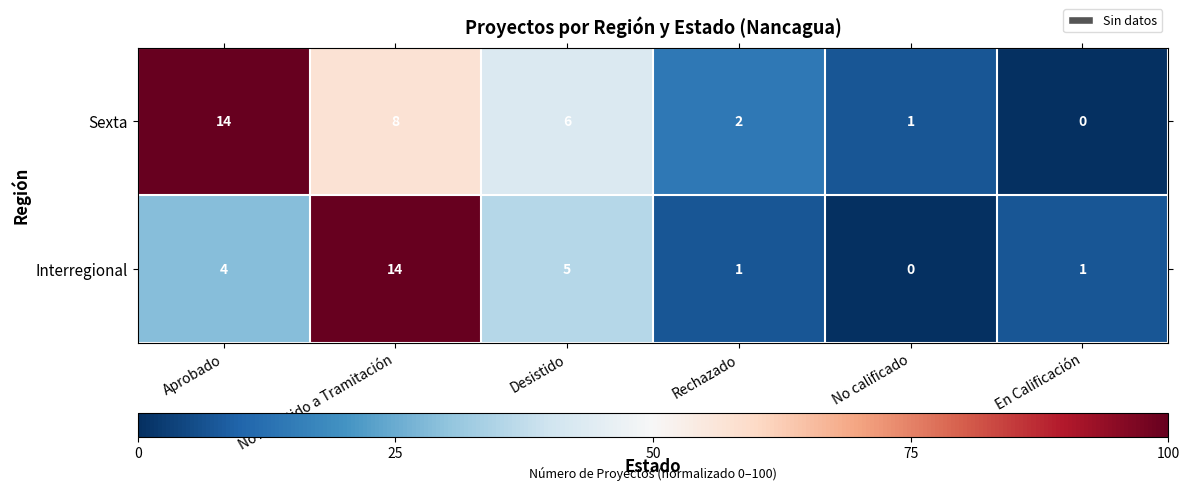

What is the difference between the Interregional values at Aprobado and No Admitido a Tramitación?

10